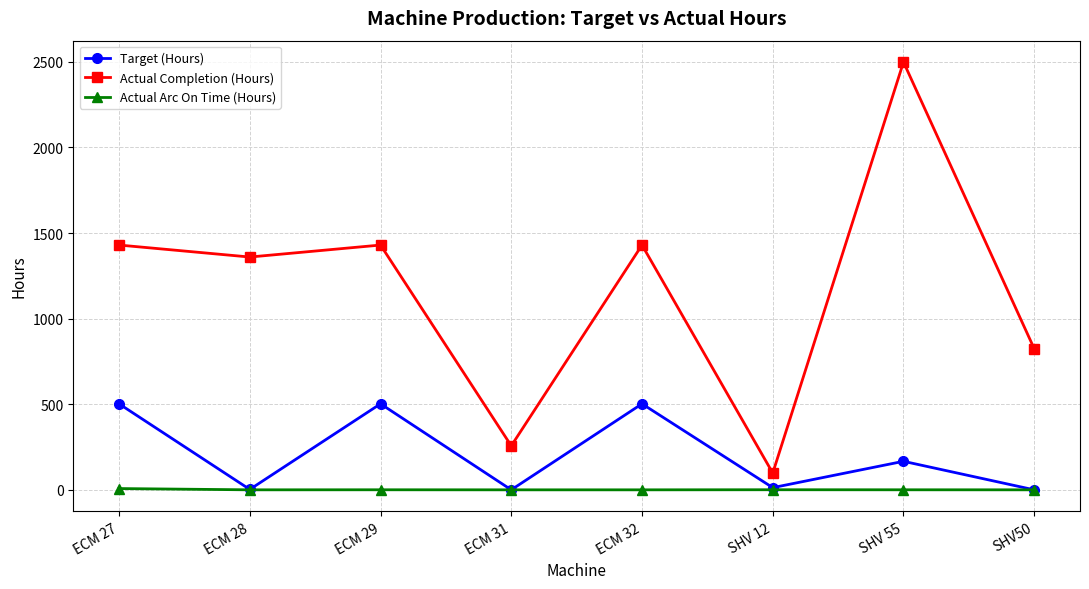

The value of Actual Completion (Hours) at ECM 32 is 1927.7. True or false?

False